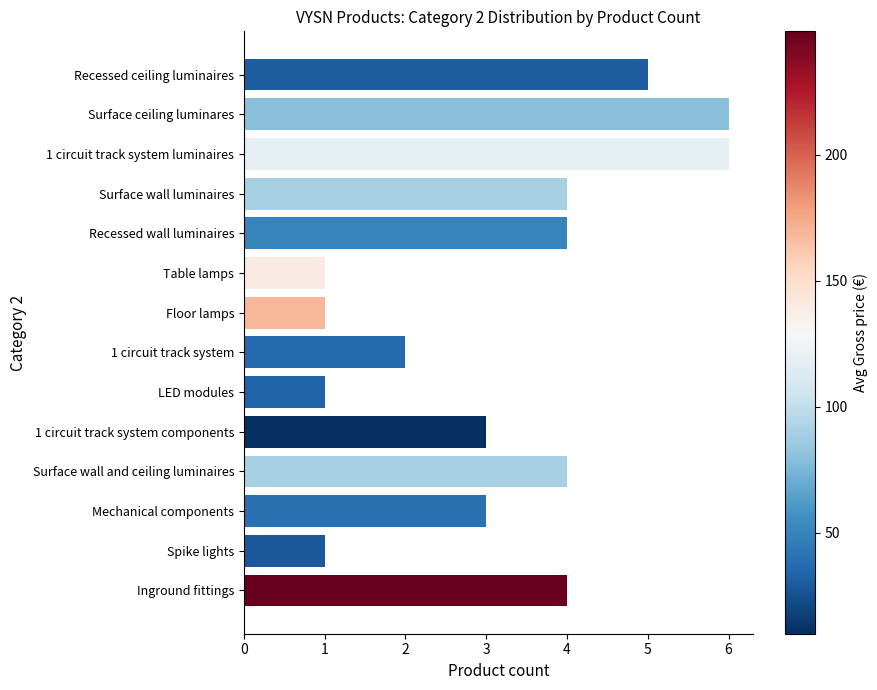

Between Surface ceiling luminares and Table lamps, which is larger?

Surface ceiling luminares